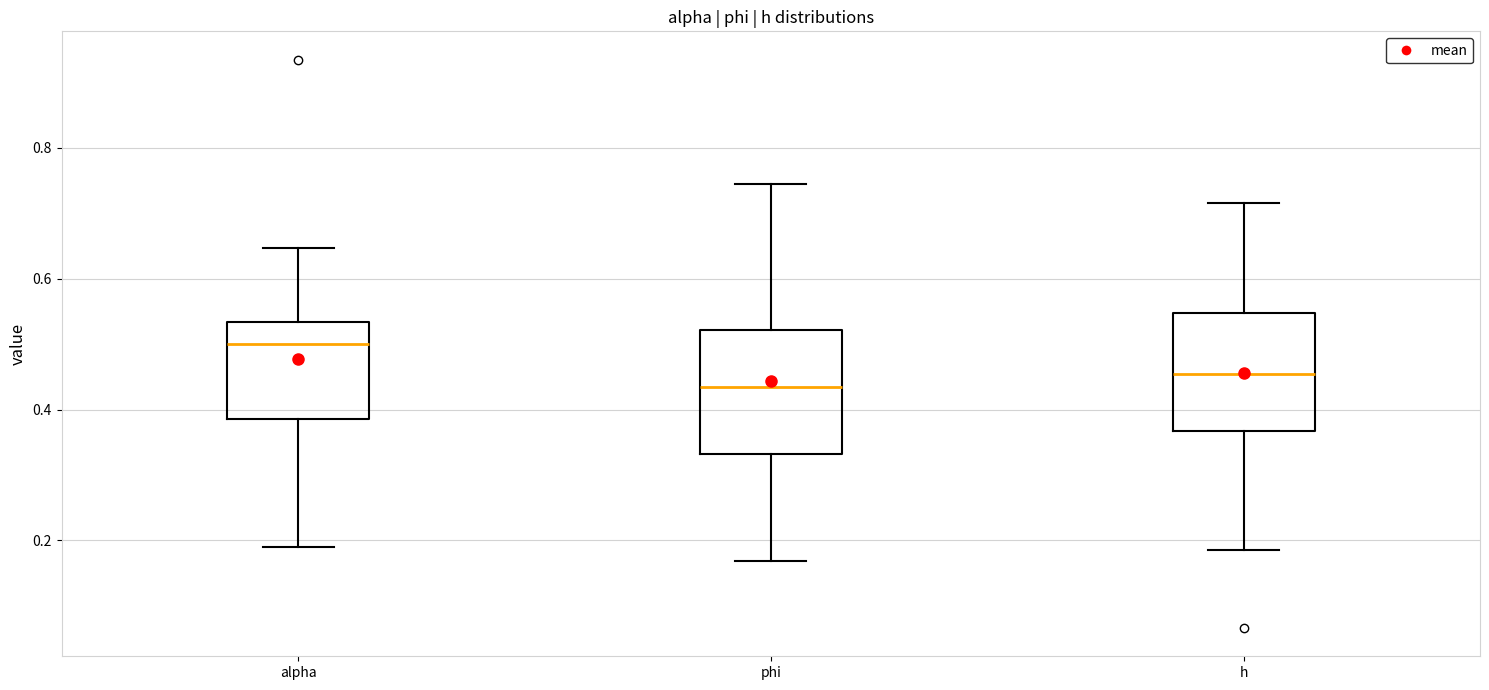

Reading left to right, transcribe this box plot: for each box, give where its median line is, the range the box spans, and where its two whiskers end, as read against the y-axis. The values are not printed on the chart, so give them approximately, as read against the axis.

alpha: median 0.50, box 0.38 to 0.54, whiskers 0.20 to 0.64
phi: median 0.44, box 0.34 to 0.52, whiskers 0.16 to 0.74
h: median 0.46, box 0.36 to 0.54, whiskers 0.18 to 0.72